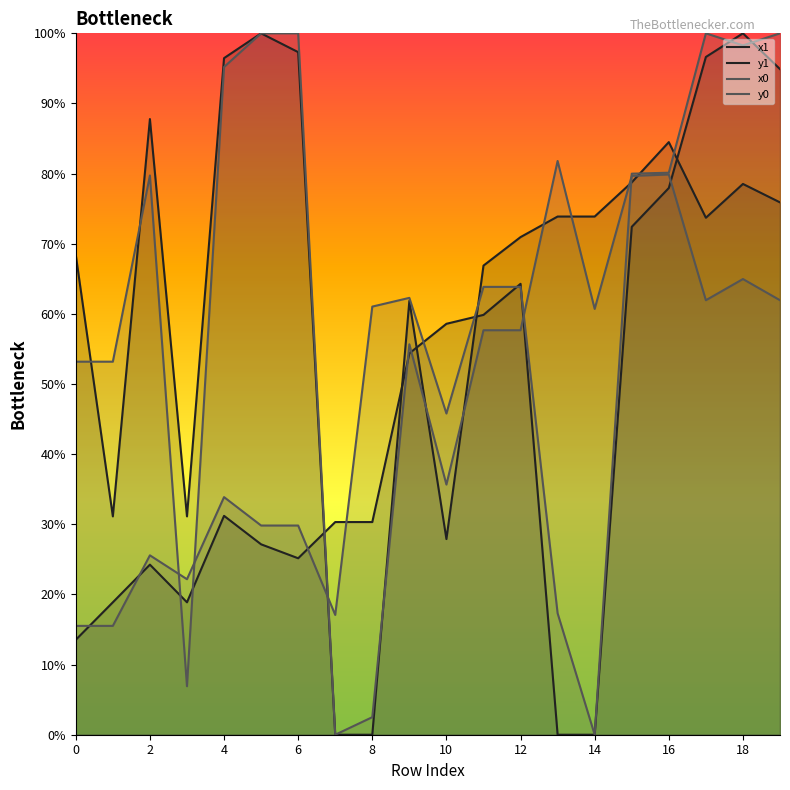

How many interior local valleys does the x1 series have?

4